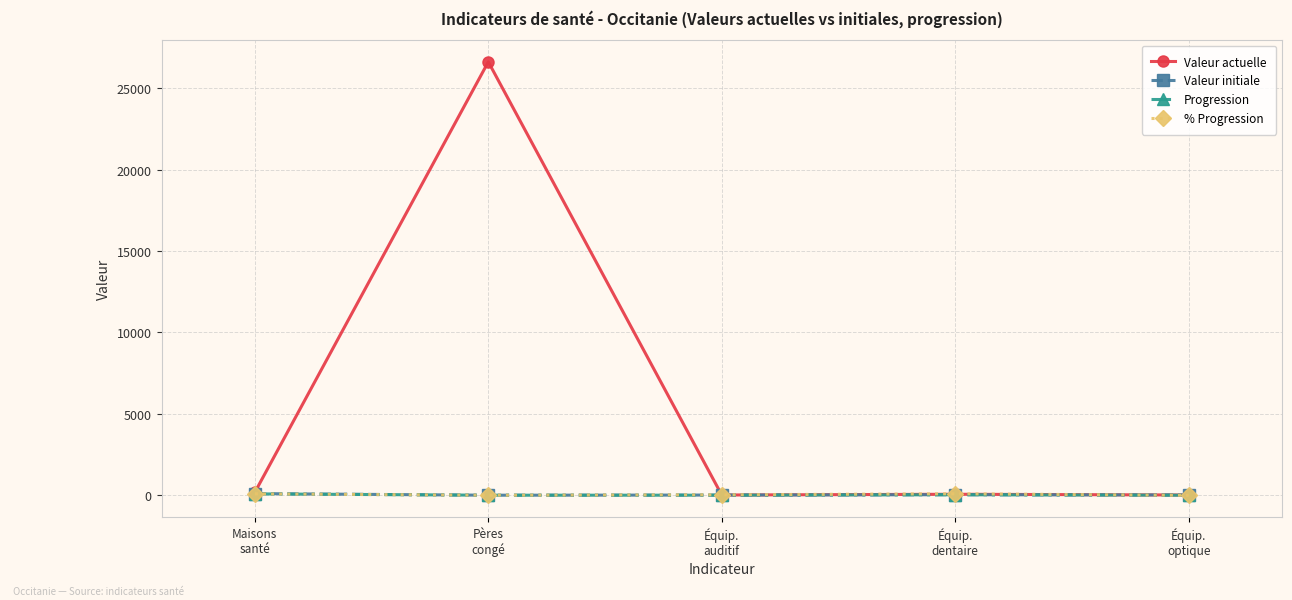

Which series has the largest range (max minus min)?

Valeur actuelle